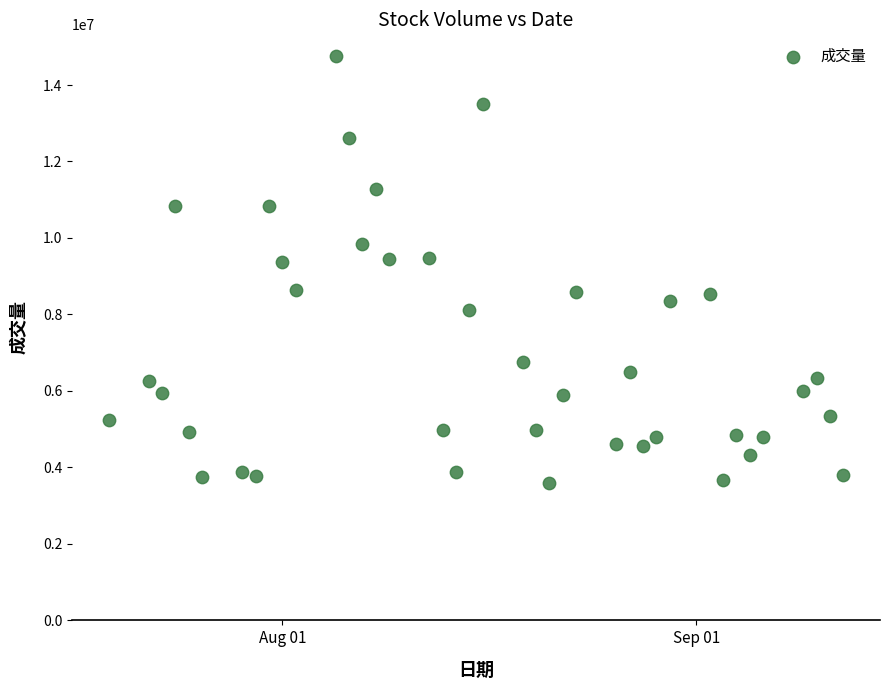

What is the range of Y values (max minus min)?

11180600